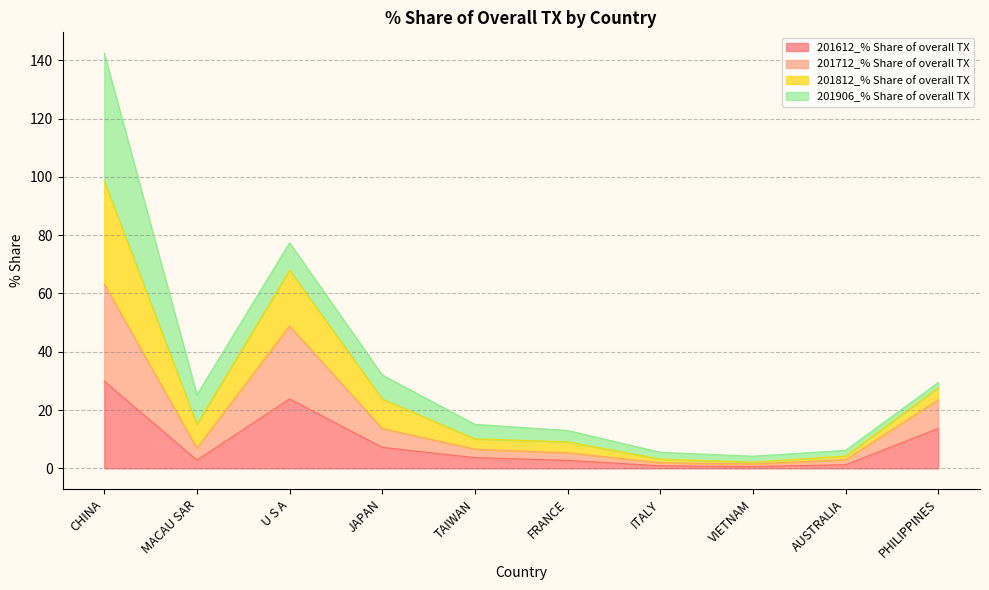

What is the label of the 1st point from the left?

CHINA